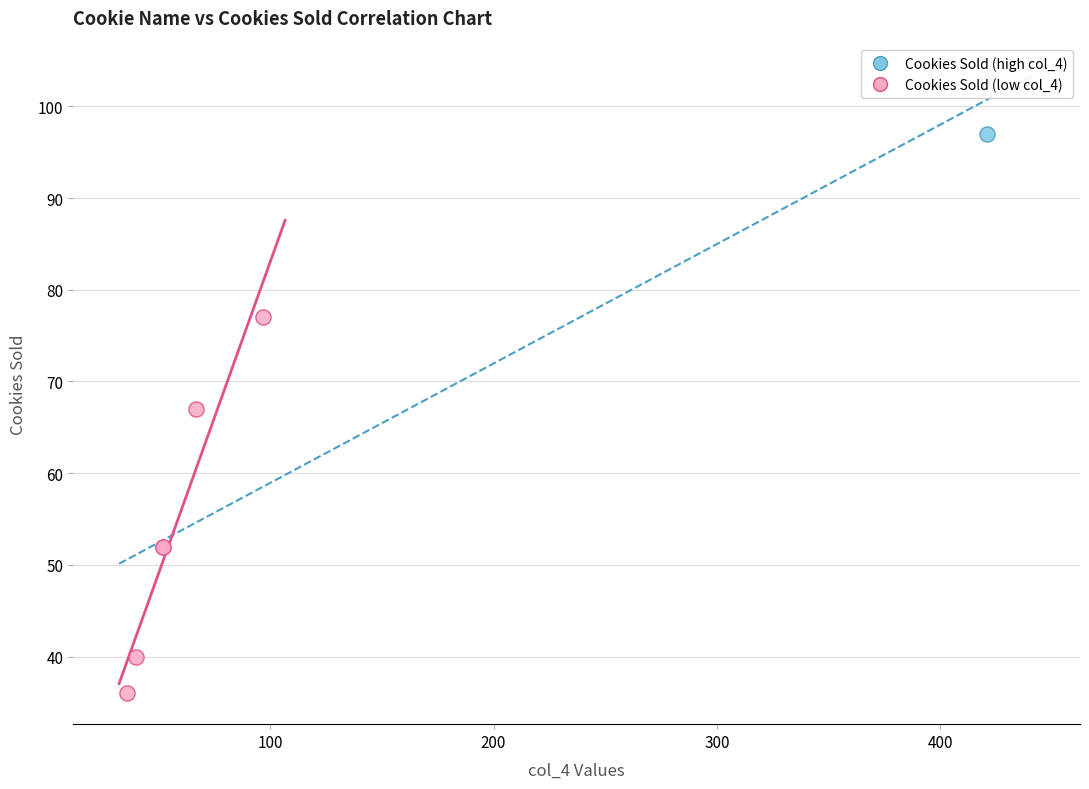

What are all the series names shown in the legend?

Cookies Sold (high col_4), Cookies Sold (low col_4)